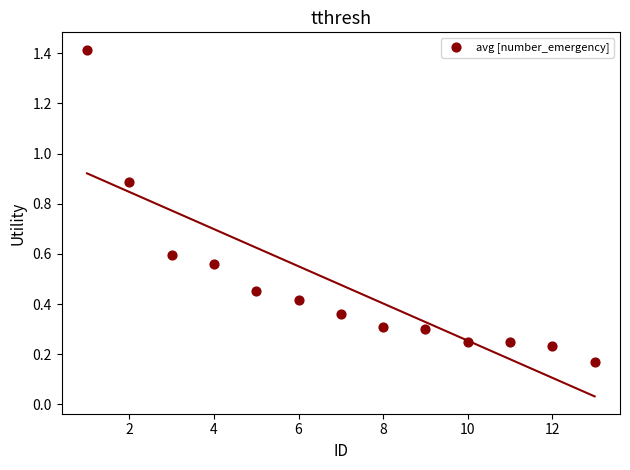

What is the range of X values (max minus min)?

12.0